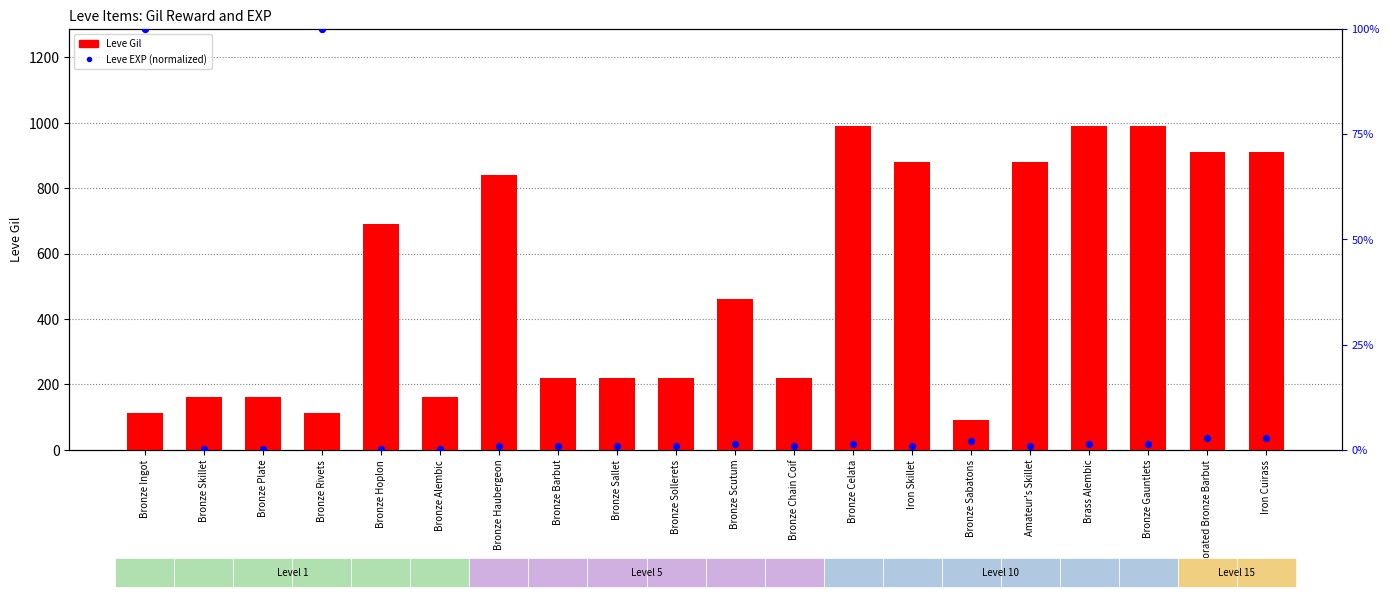

Which series has the largest Y range (max minus min)?

Leve Gil